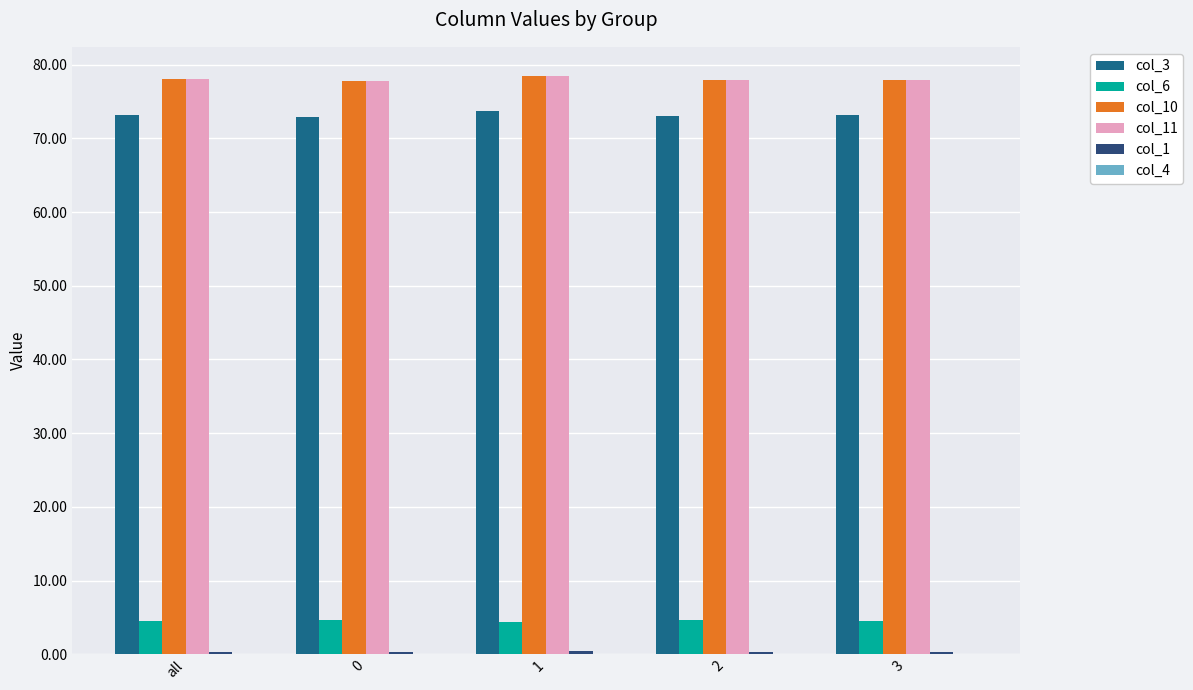

The col_3 series shows 72.9 at 0. True or false?

True